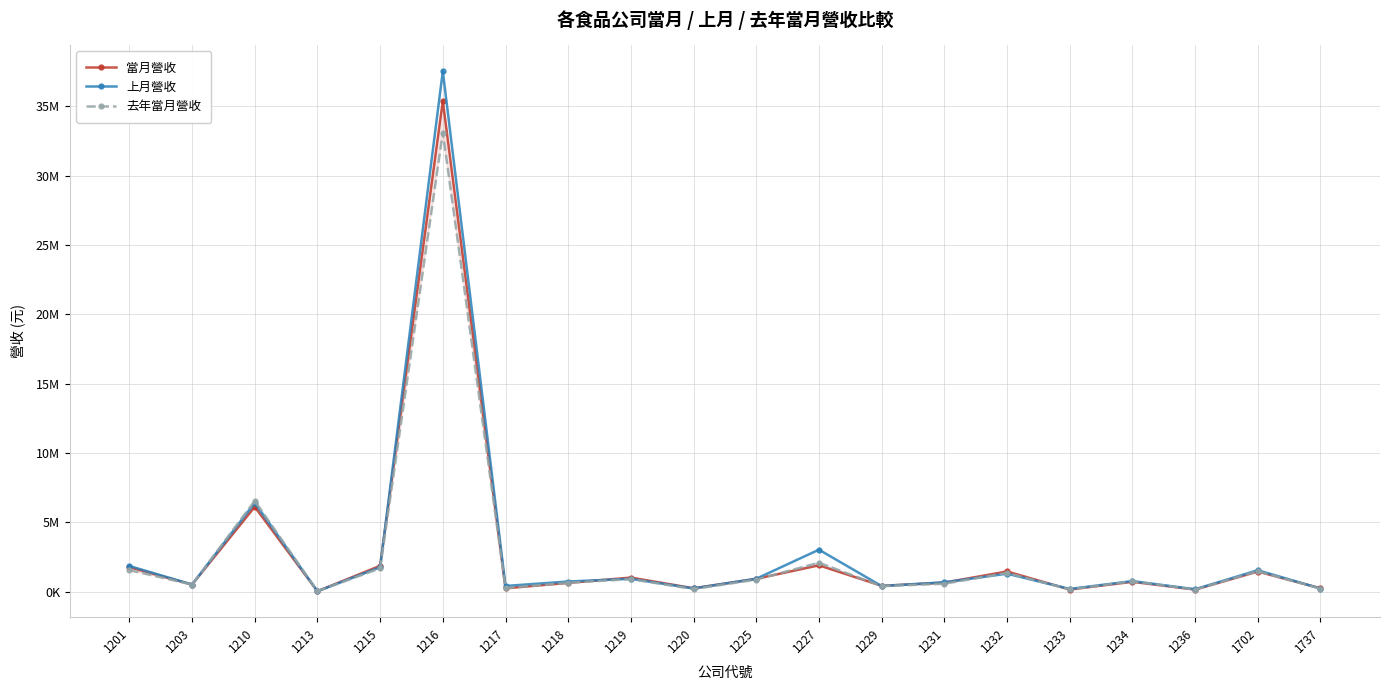

Between 1218 and 1201, which is larger?

1201